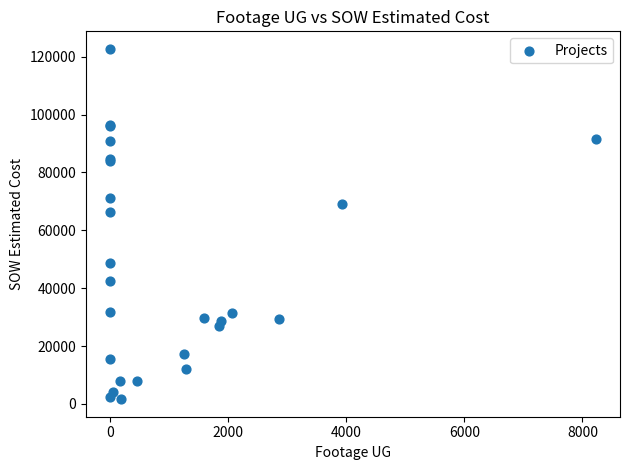

What Y value in the scatter plot is closest to 62167?

66271.5